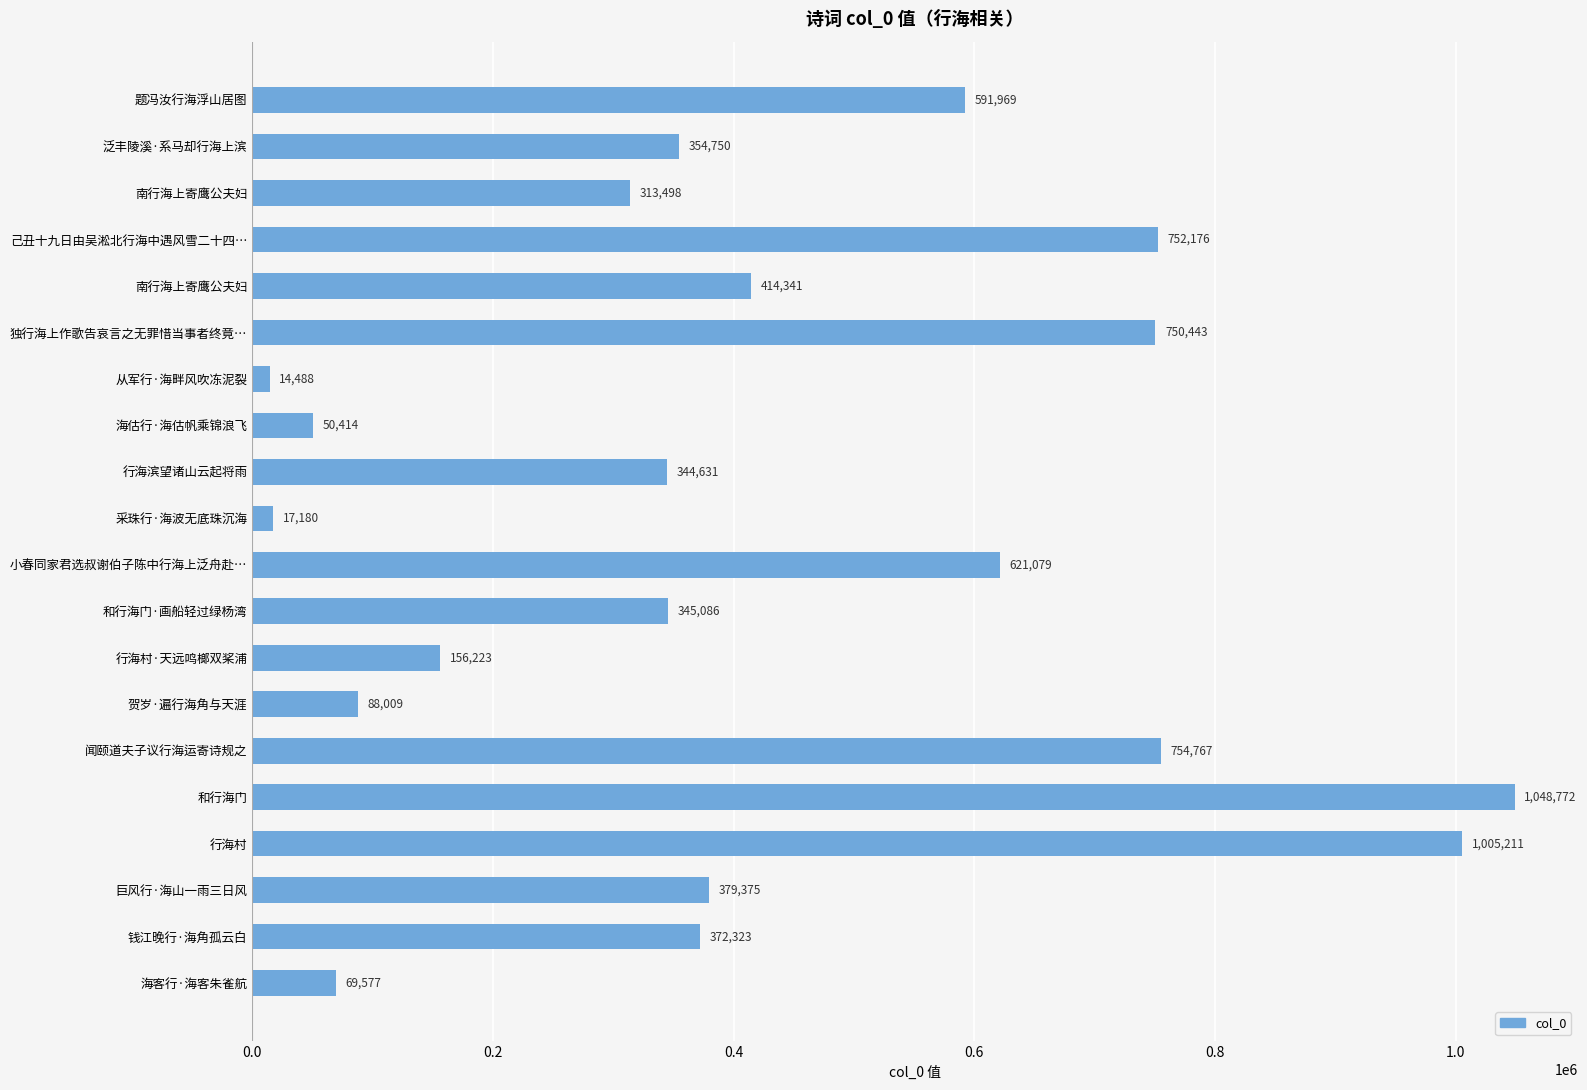

Which category has the lowest value across all series?

从军行·海畔风吹冻泥裂